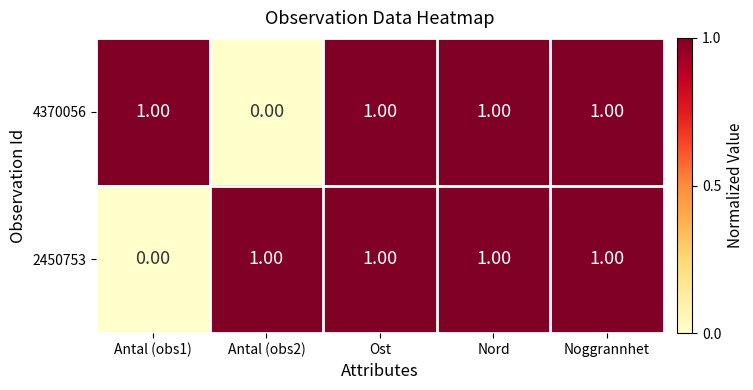

Which series changed the most between Antal (obs1) and Ost?

2450753